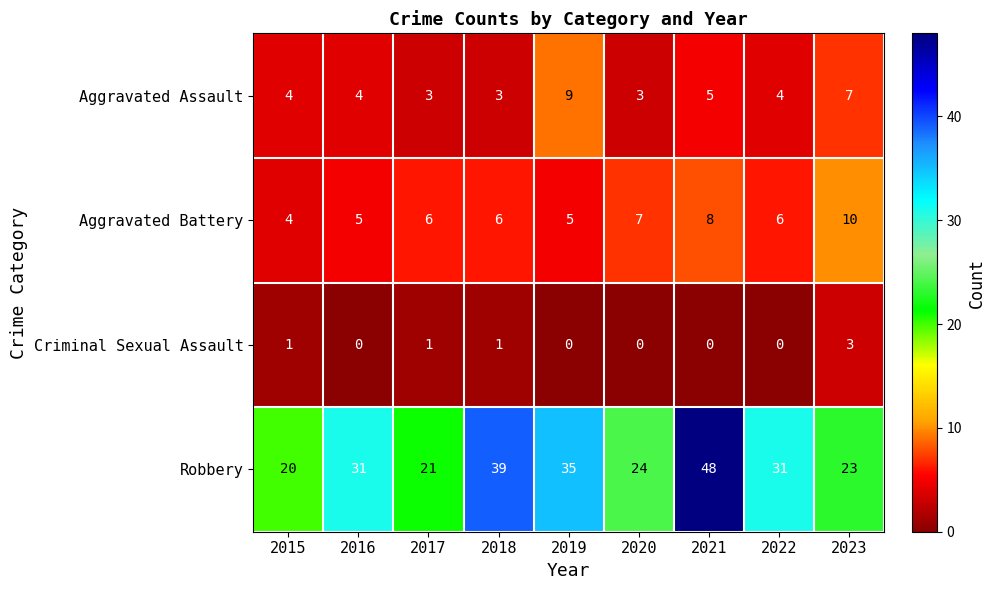

At which category does the chart reach its peak across all series?

2021